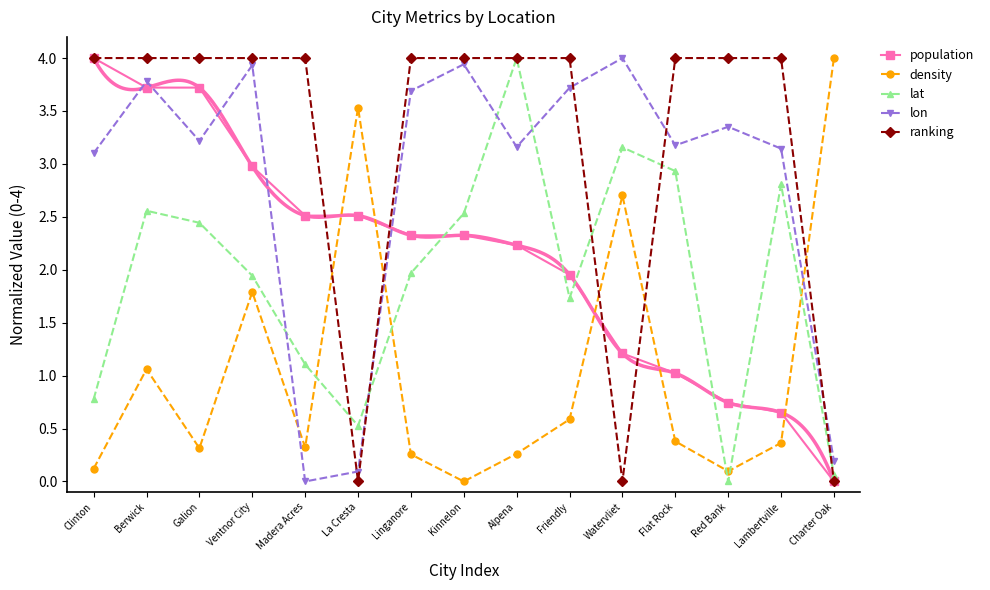

What is the spread (max minus min) of values at Linganore?

3.7